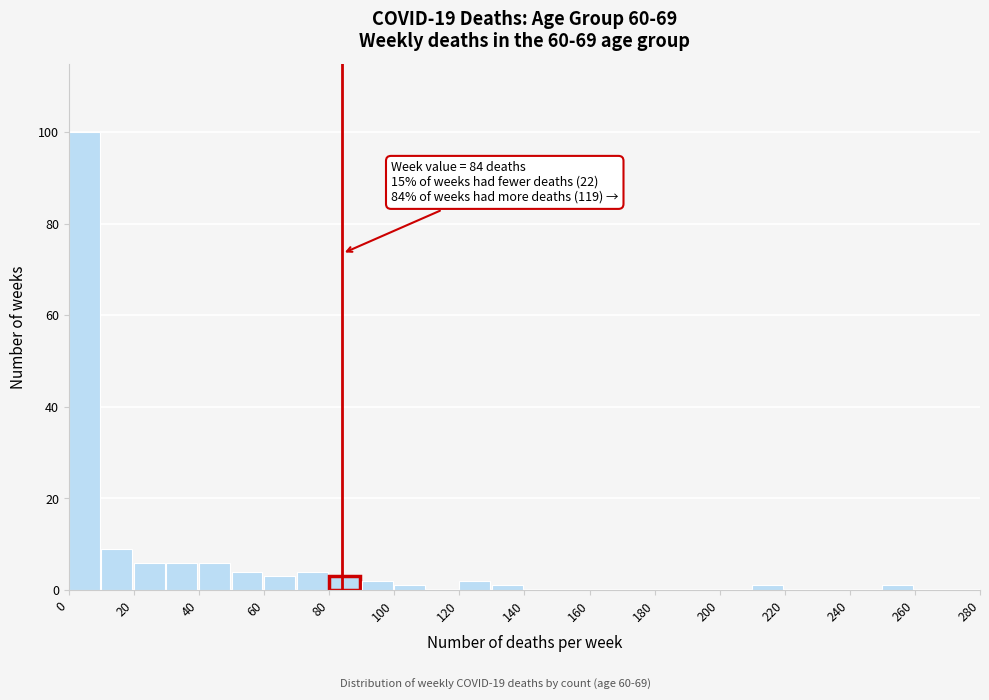

Over which range of the x-axis is the bar tallest?

0 to 10